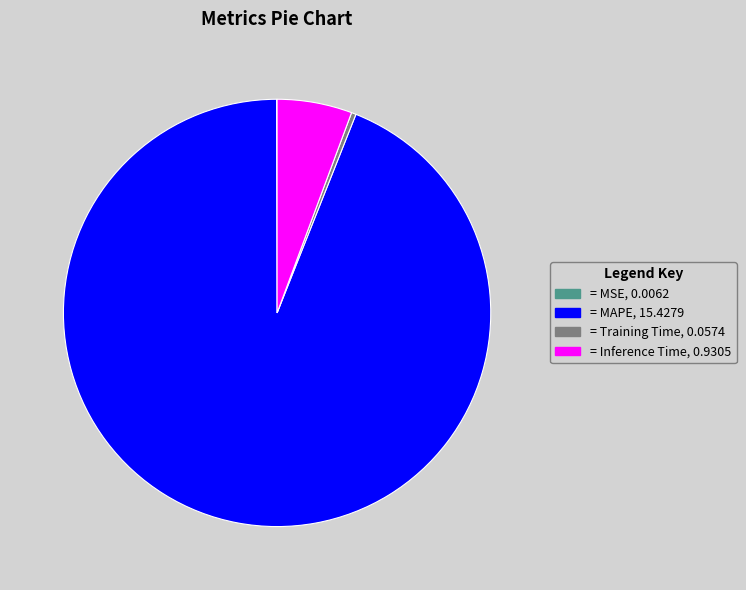

Is there any slice that represents more than half of the pie?

Yes